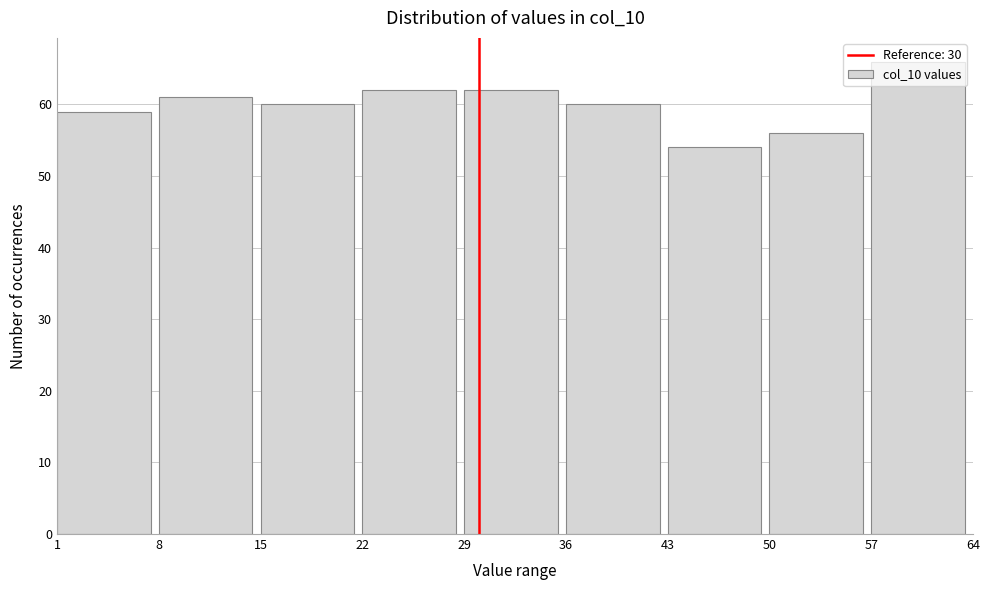

Reading left to right, transcribe this chart: for each bar, give the range it covers on the x-axis and its height. The values are not printed on the chart, so give them approximately, as read against the axis.

1 to 8: 59
8 to 15: 61
15 to 22: 60
22 to 29: 62
29 to 36: 62
36 to 43: 60
43 to 50: 54
50 to 57: 56
57 to 64: 66